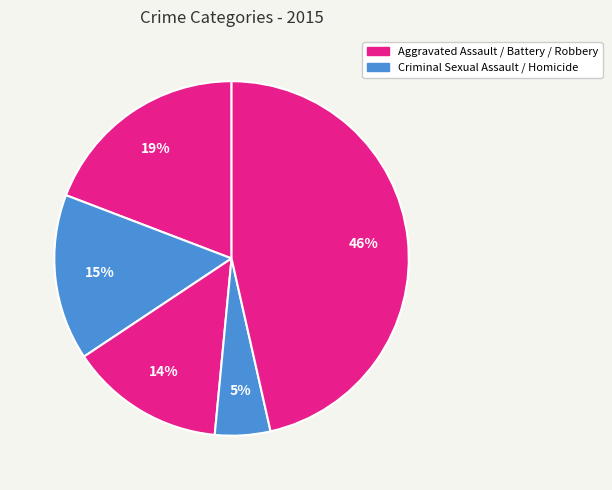

Which slice is the smallest?

Homicide